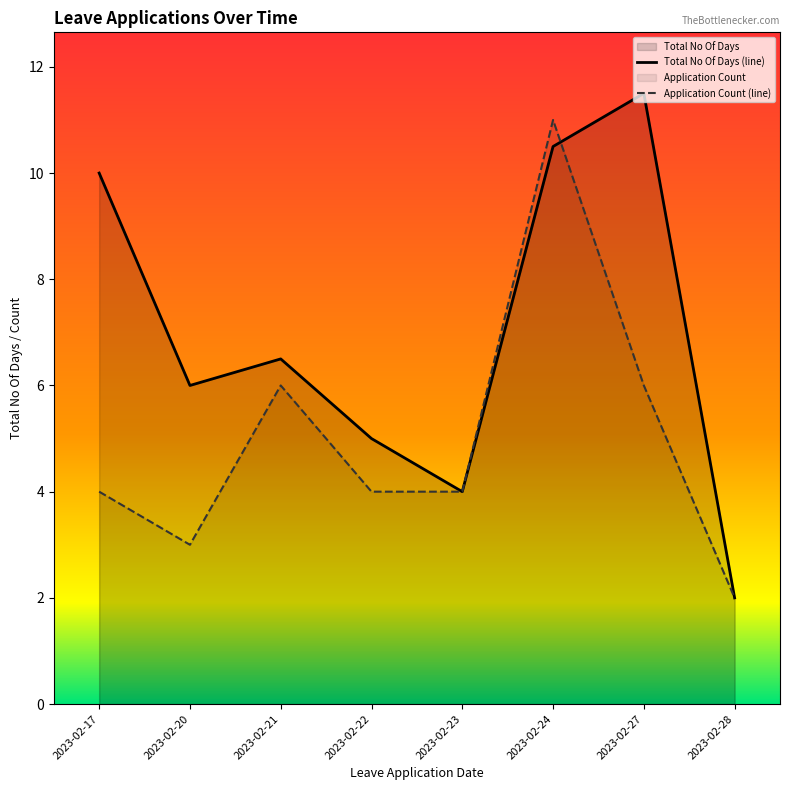

Rank the series by their average value, from lowest to highest.

Application Count (line), Total No Of Days (line)